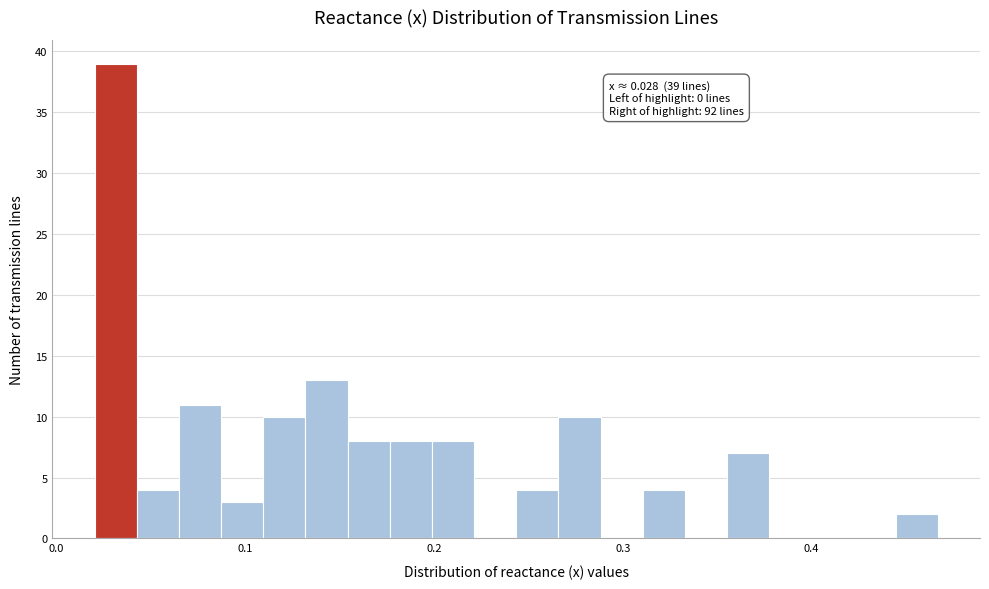

Read against the x-axis, roughly where is the centre of the tallest bar?

0.03